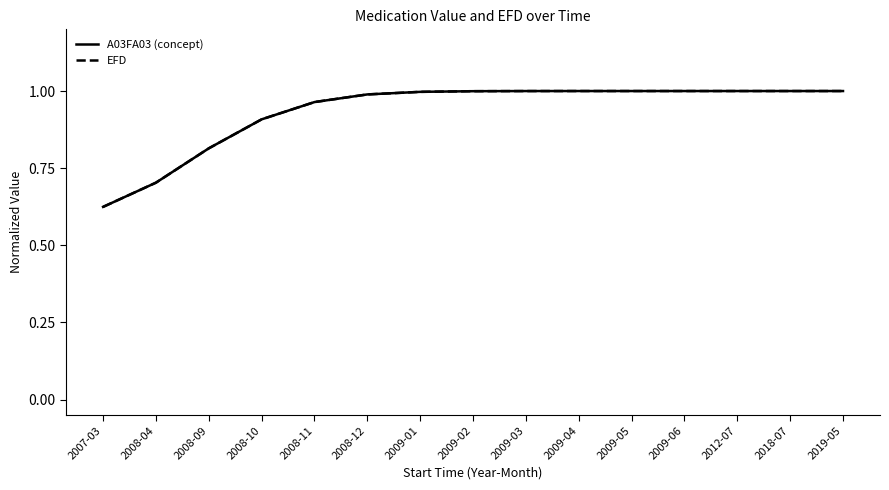

Where is A03FA03 (concept) nearest to the value 0?

2007-03